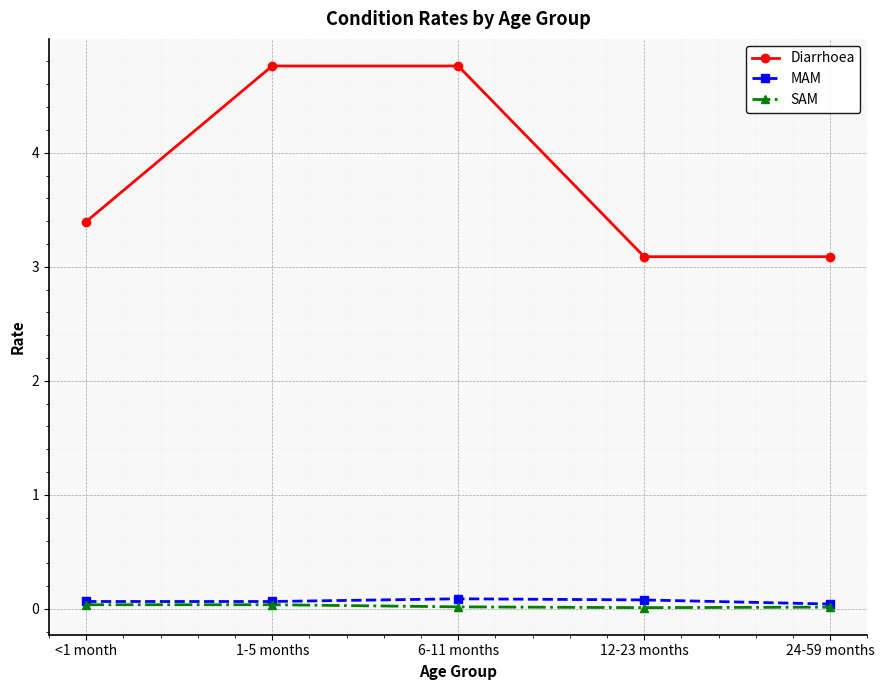

What are all the series names shown in the legend?

Diarrhoea, MAM, SAM